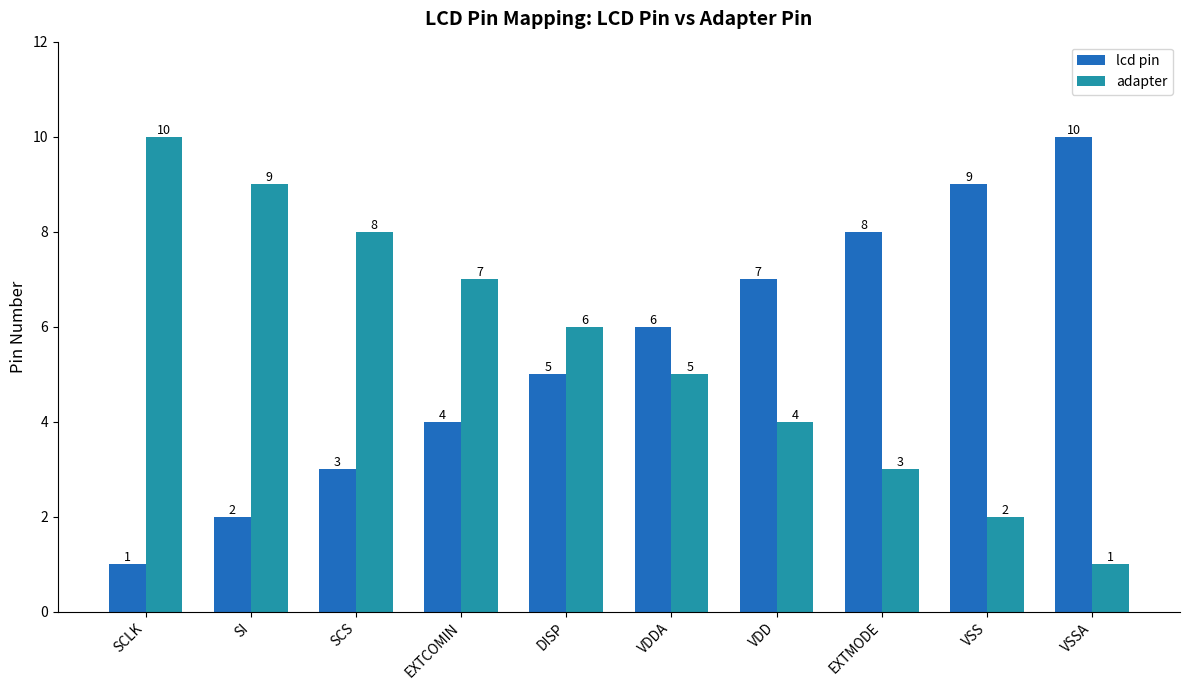

True or false: adapter has a value of 8 at SCS.

True